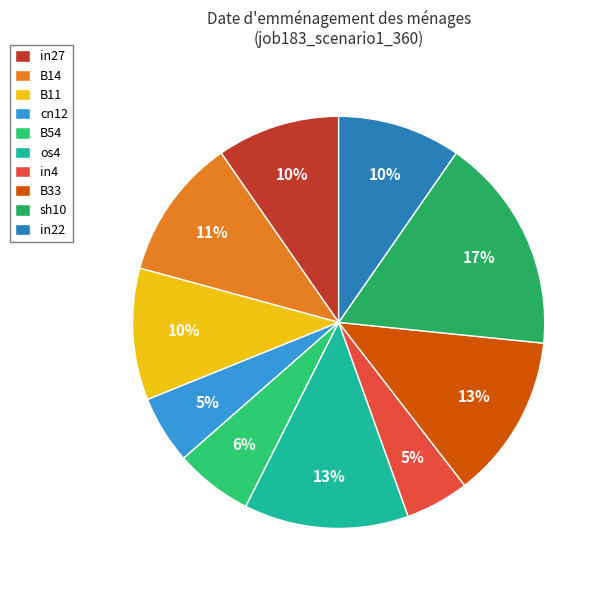

How many segments does this pie chart have?

10